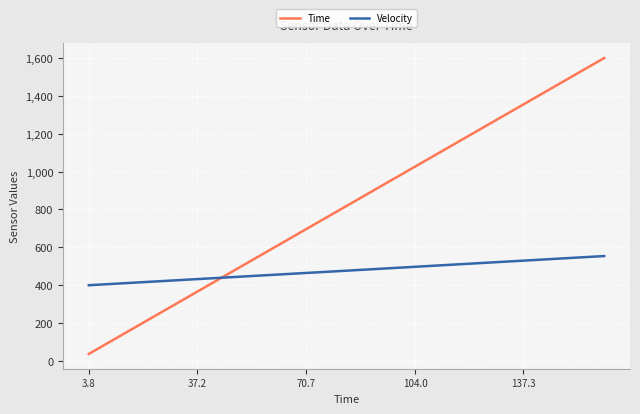

True or false: Time has more than 2 points higher than both neighbors.

False